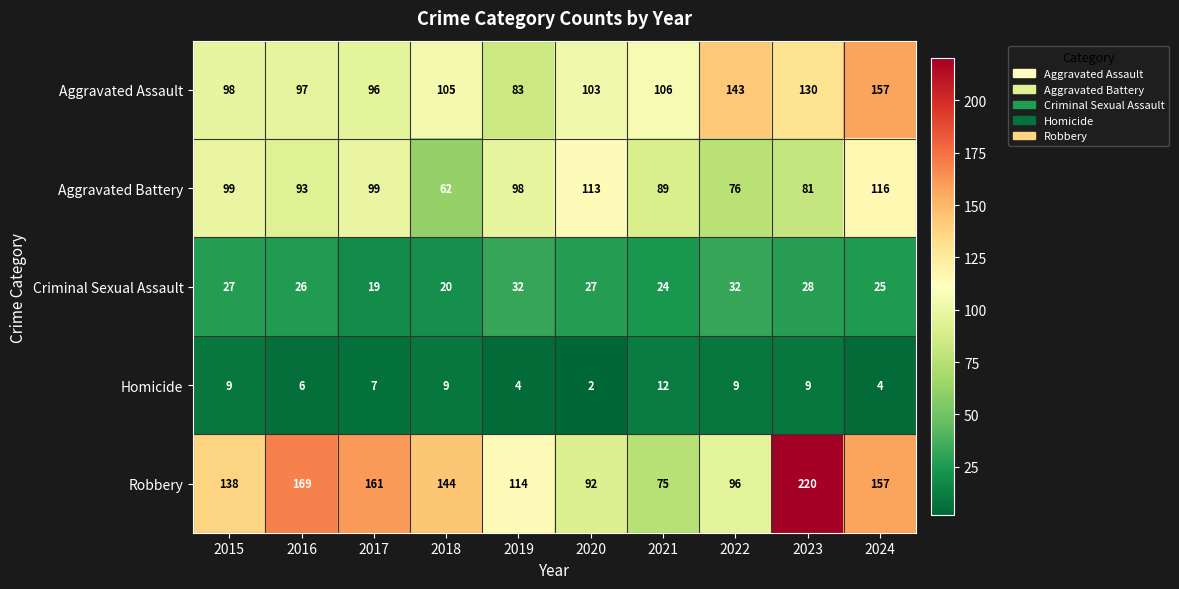

What is the difference between the highest and lowest values at 2017?

154